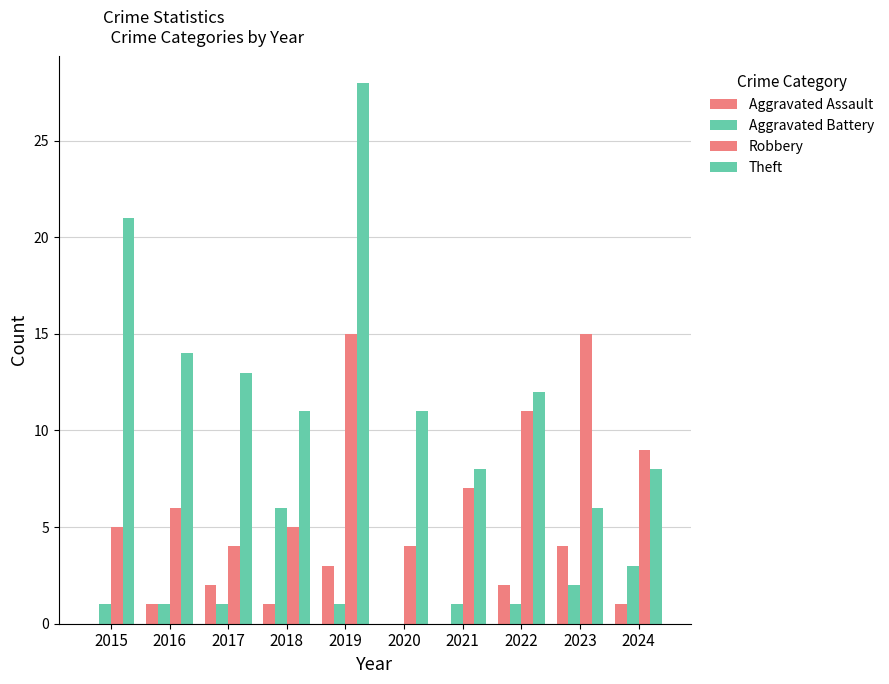

Which label corresponds to the largest value in the chart?

2019